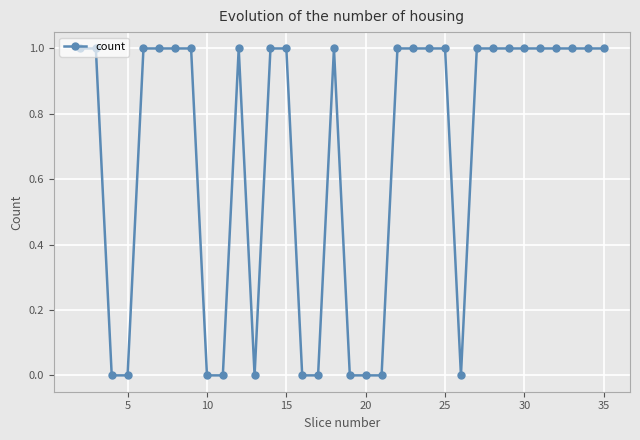

What is the sum of all values?

23